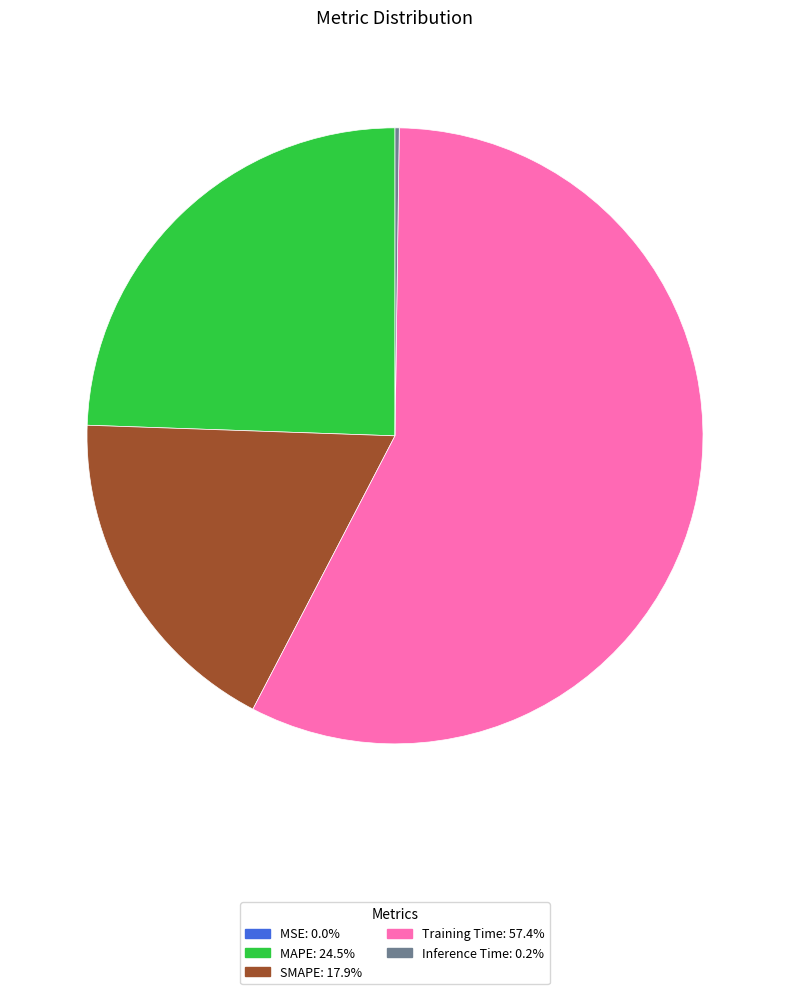

Is there any slice that represents more than half of the pie?

Yes